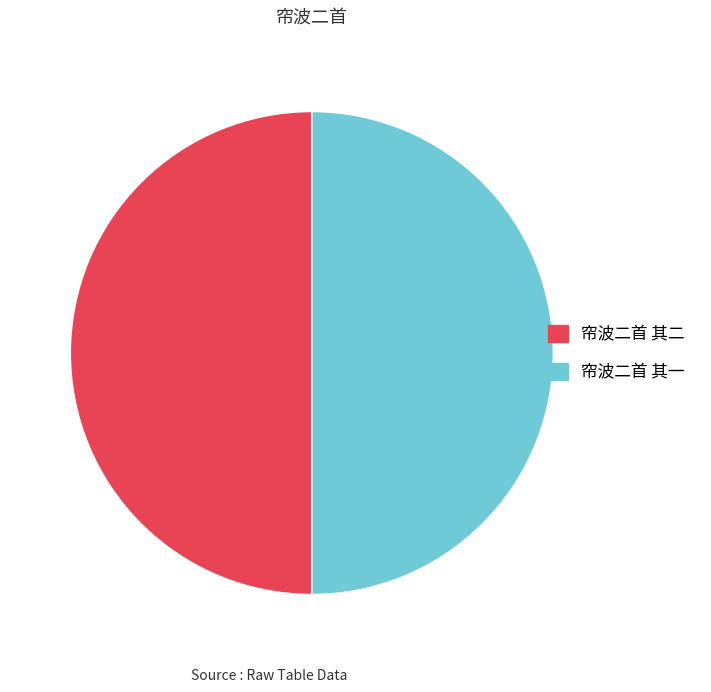

Do 帘波二首 其一 and 帘波二首 其二 together represent more than half of the pie?

Yes